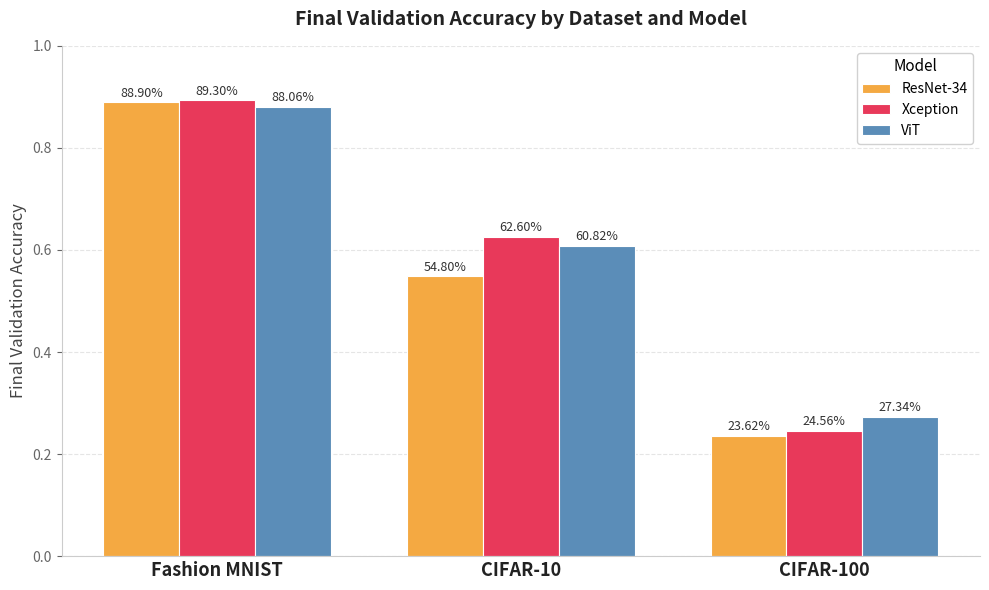

What are all the series names shown in the legend?

ResNet-34, Xception, ViT